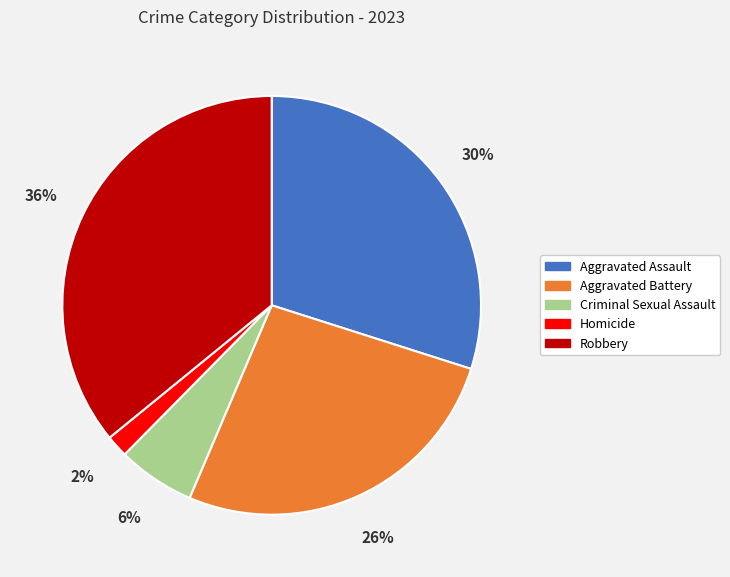

Rank the categories by value from lowest to highest.

Homicide, Criminal Sexual Assault, Aggravated Battery, Aggravated Assault, Robbery